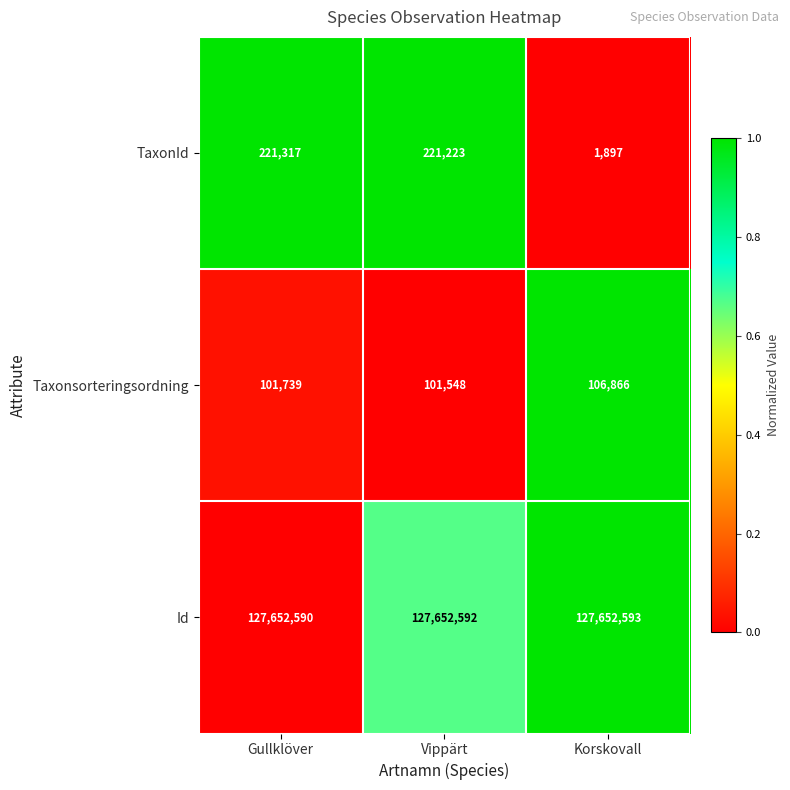

List the series in order of their peak value, lowest first.

Taxonsorteringsordning, TaxonId, Id